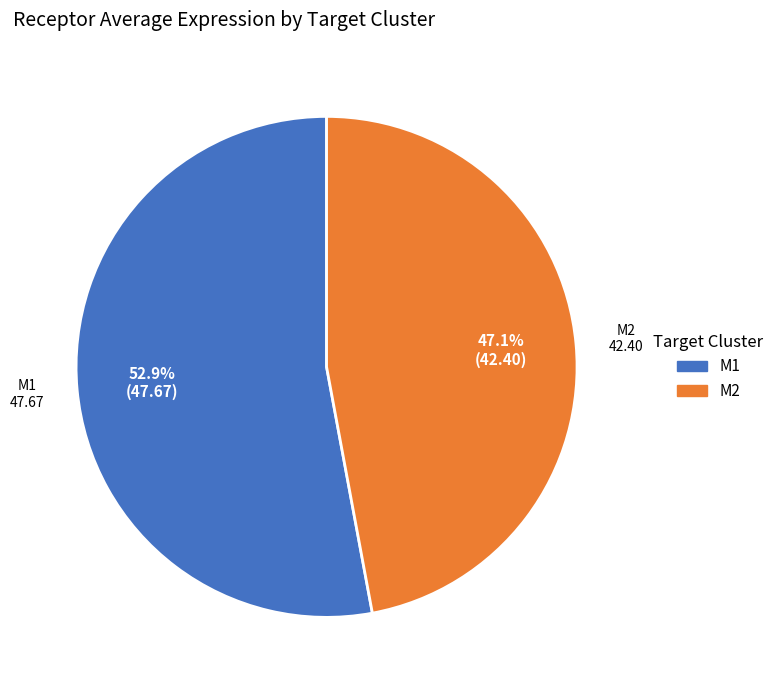

To the nearest percent, what is the difference between the M2 and M1 slice percentages?

6%